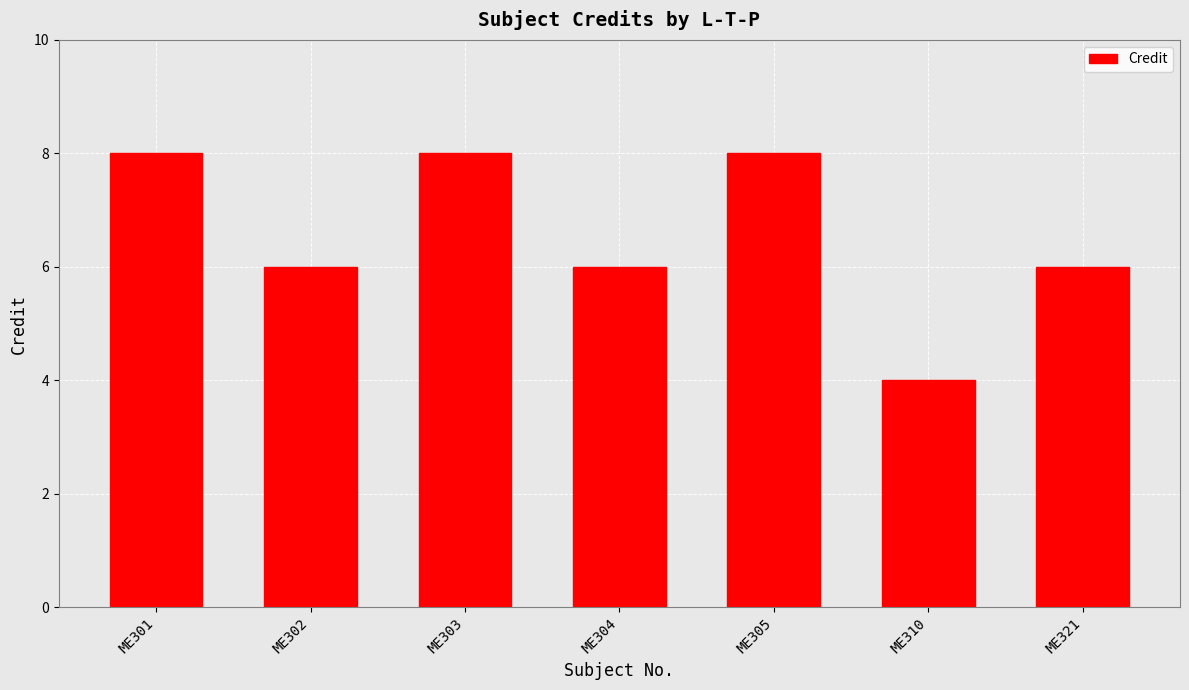

Which has a higher value, ME301 or ME304?

ME301